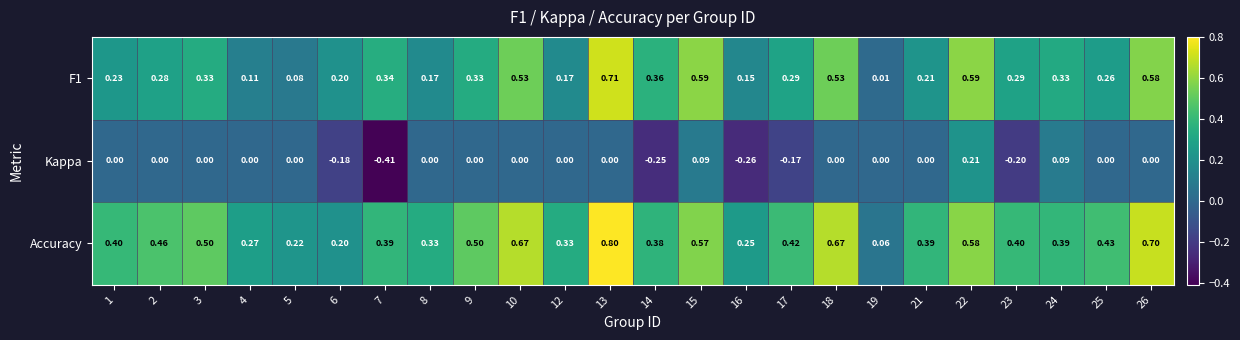

List the series in order of their overall mean, lowest first.

Kappa, F1, Accuracy